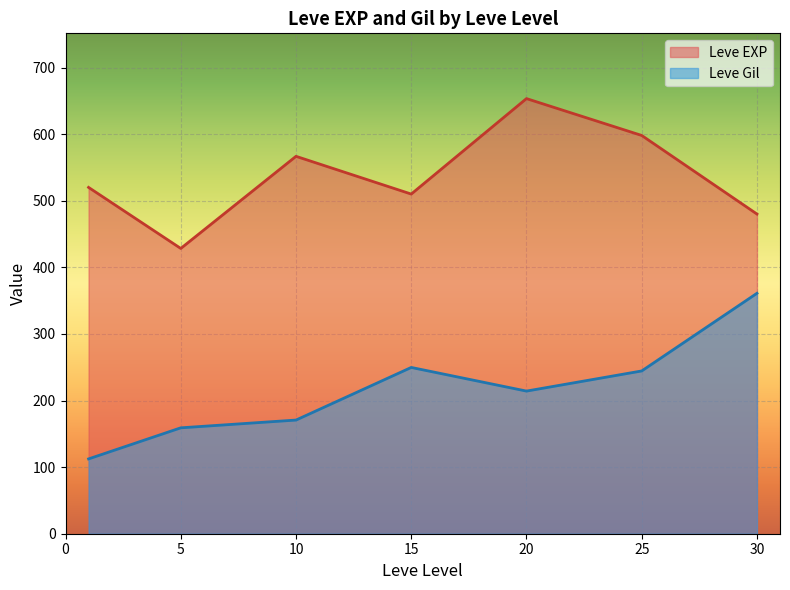

Which series changed the most between 25 and 25?

Leve Gil